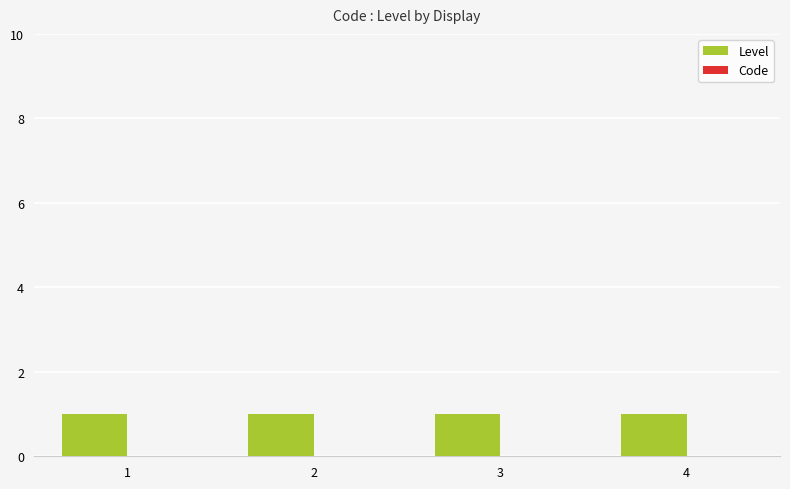

Does the chart contain stacked bars?

No